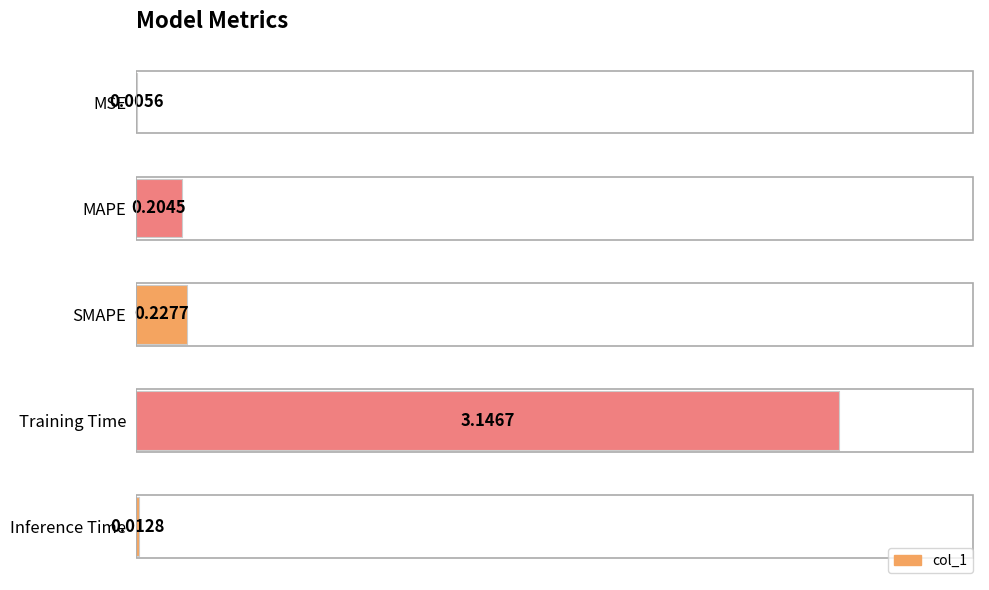

At which label is the value closest to 1?

SMAPE